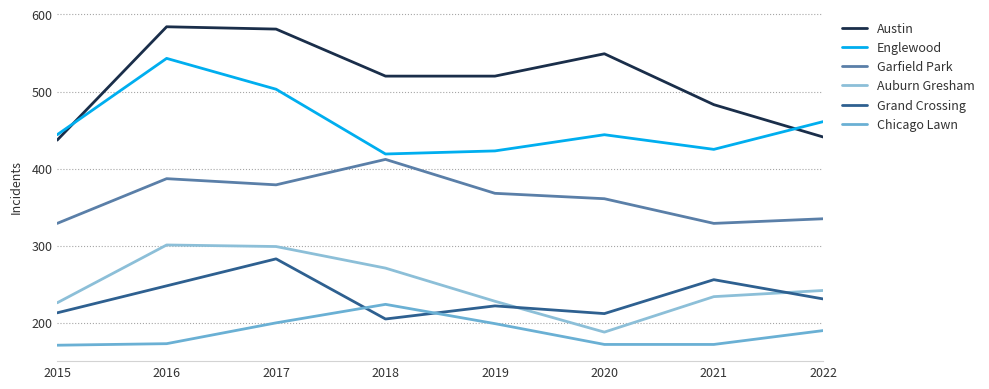

What is the minimum value for Auburn Gresham?

188